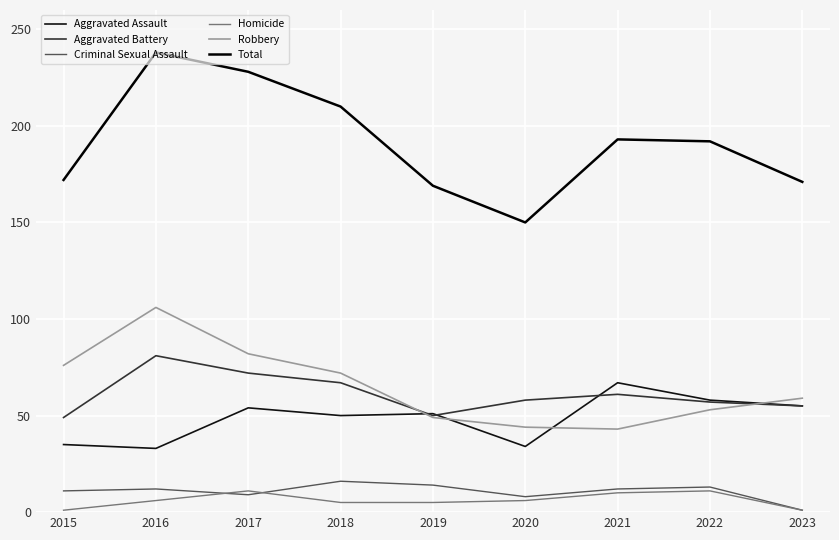

The Homicide series shows 5 at 2018. True or false?

True